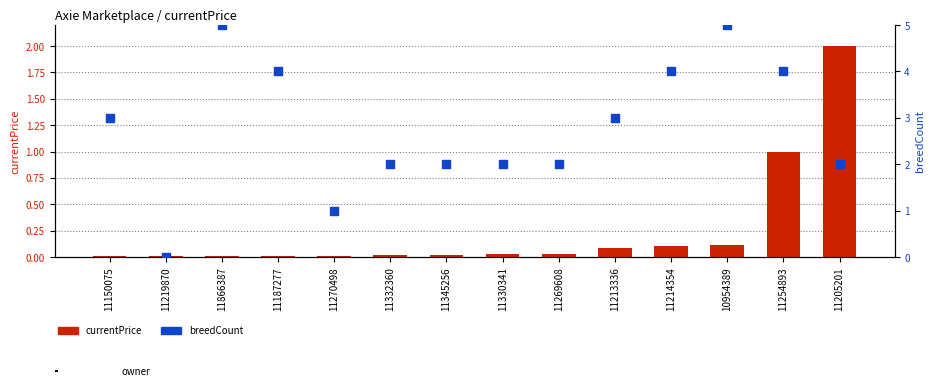

Which series has the widest spread of Y values?

breedCount